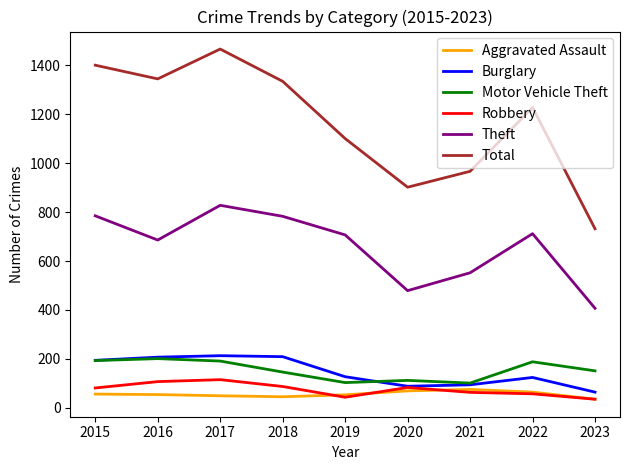

The value of Robbery at 2018 is 33. True or false?

False